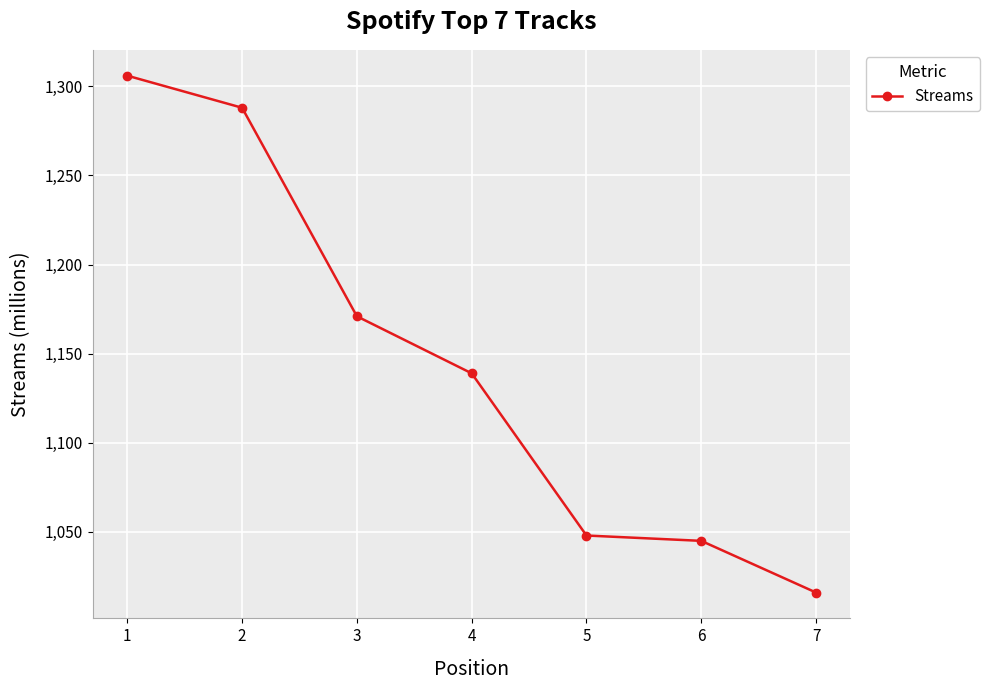

What is the value of the 7th point from the left?

1016